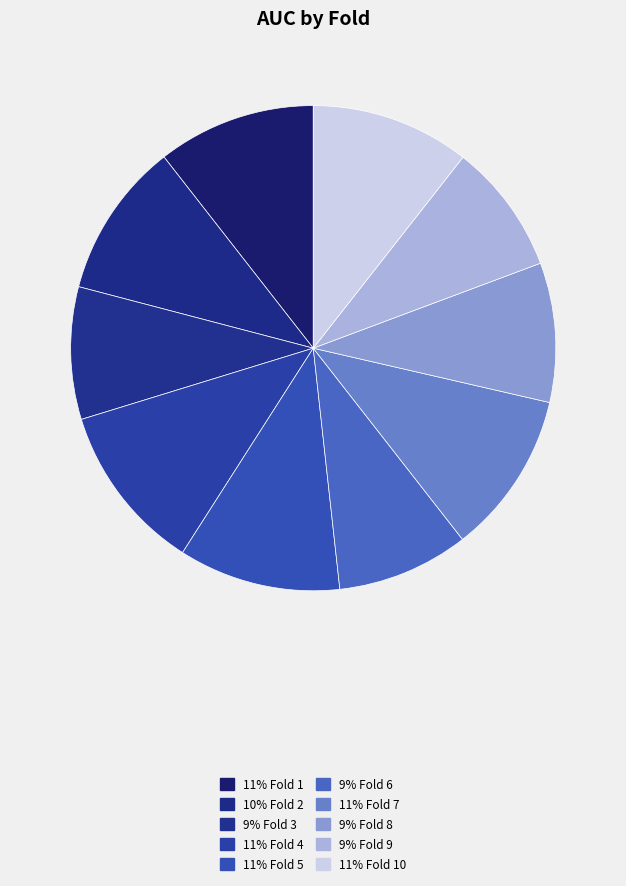

Count the number of slices in the pie.

10